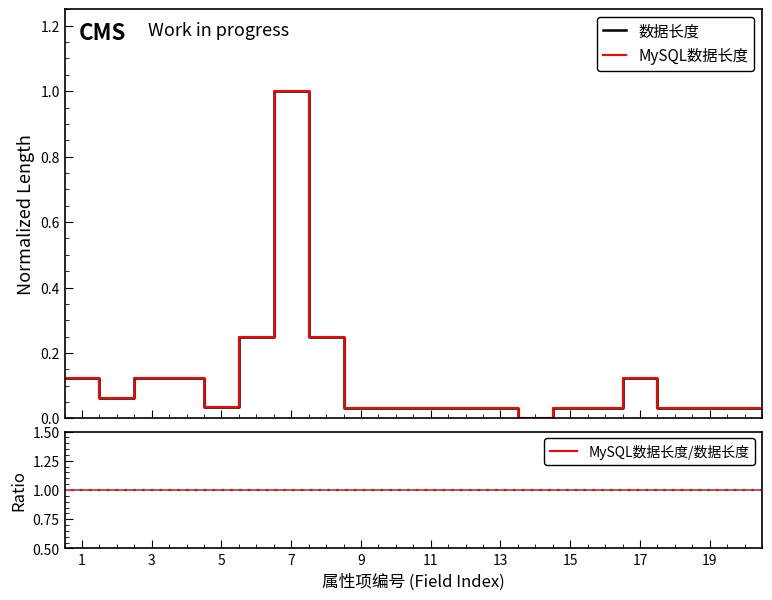

True or false: 数据长度 and MySQL数据长度/数据长度 intersect in this chart.

False